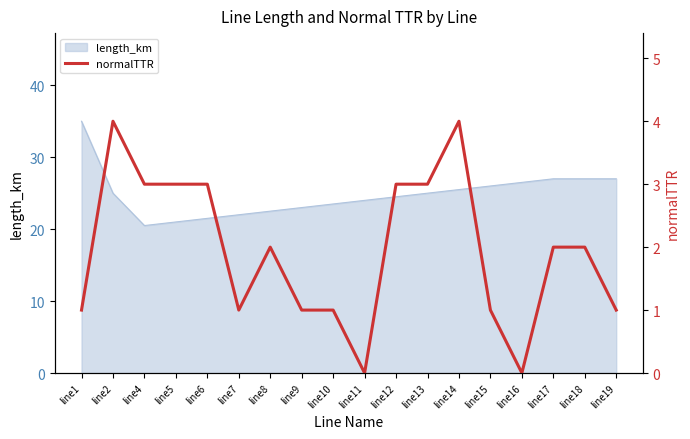

Which category has the highest value in the length_km series?

line1